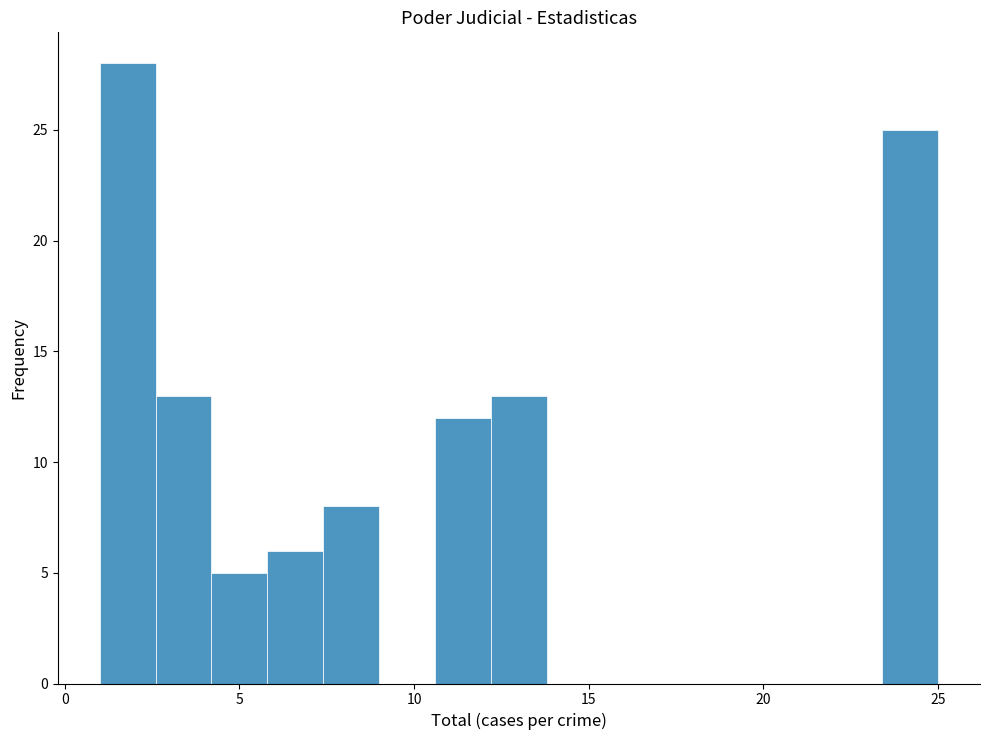

Read against the x-axis, roughly where is the centre of the tallest bar?

2.0